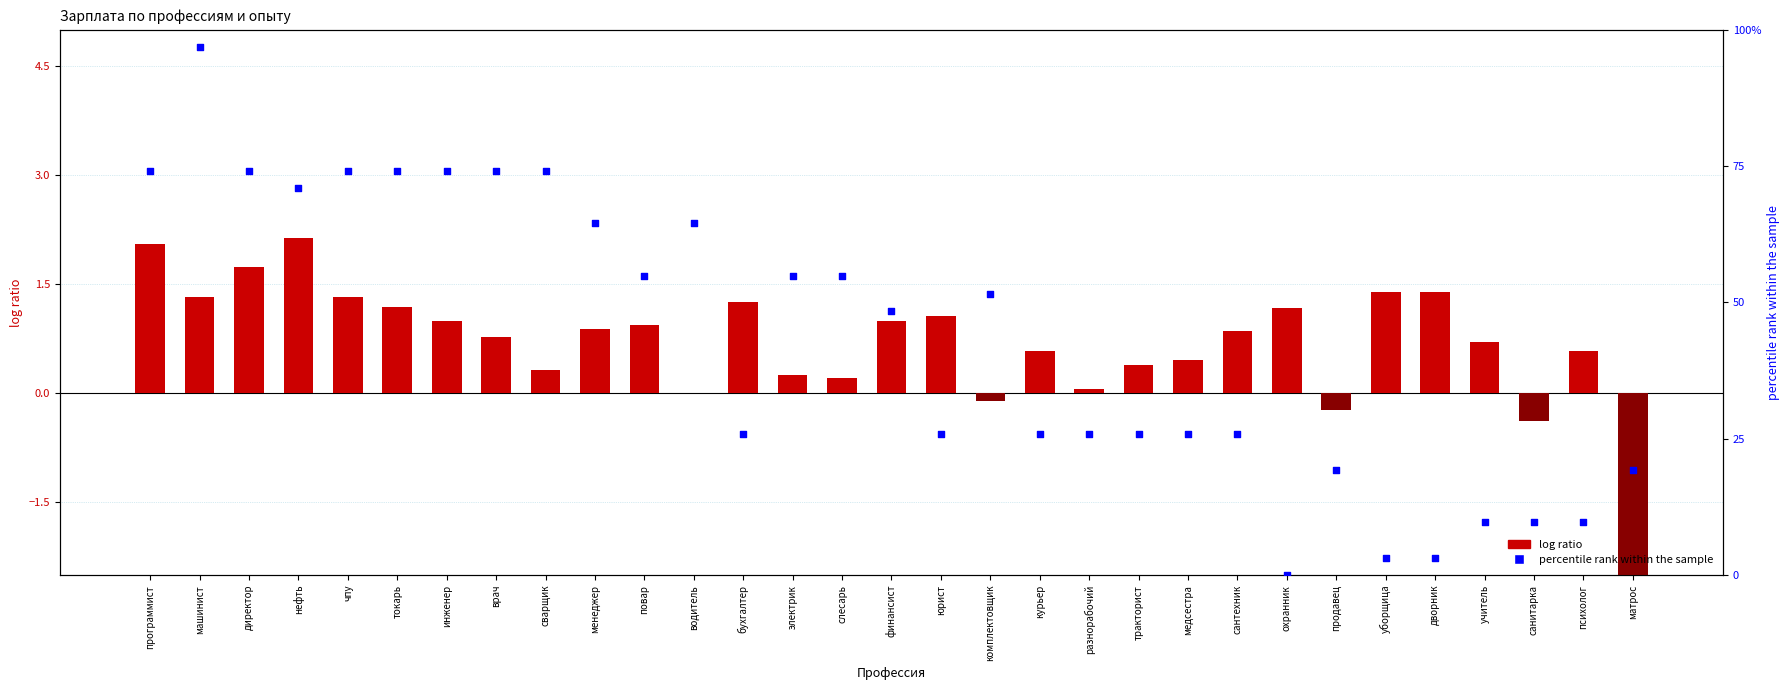

Which series reaches the maximum Y coordinate?

percentile rank within the sample